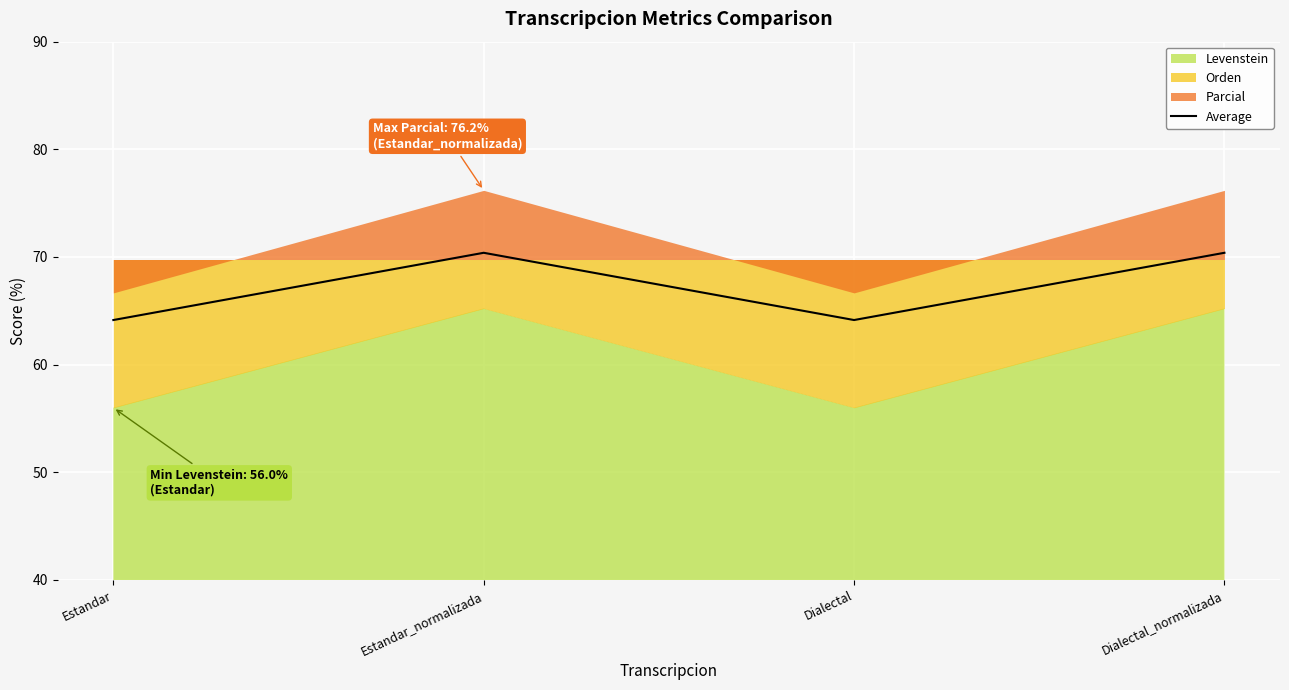

What is the difference between the values at Dialectal and Estandar_normalizada?

6.2